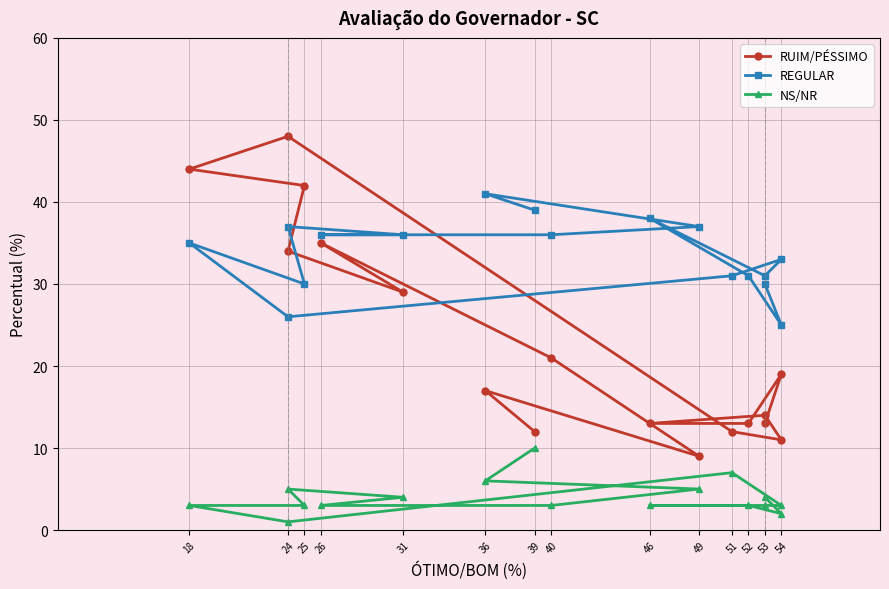

Rank the series at 46 from highest to lowest value.

REGULAR, RUIM/PÉSSIMO, NS/NR